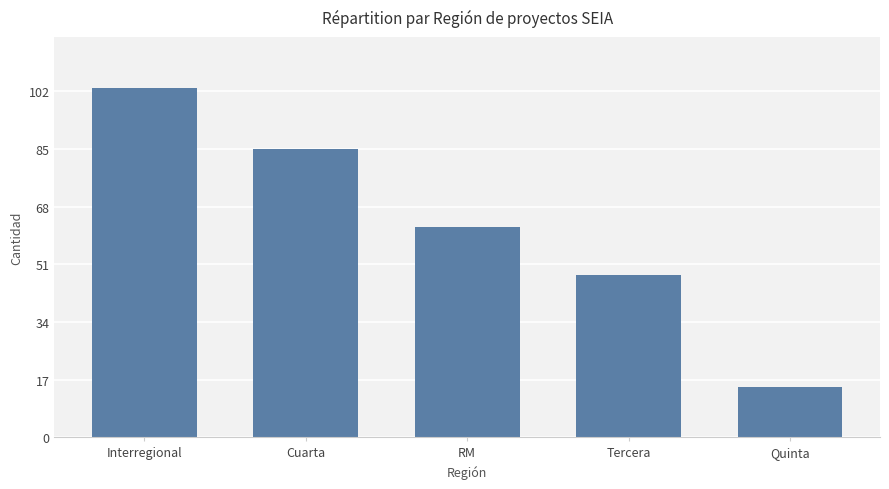

What is the average value?

63